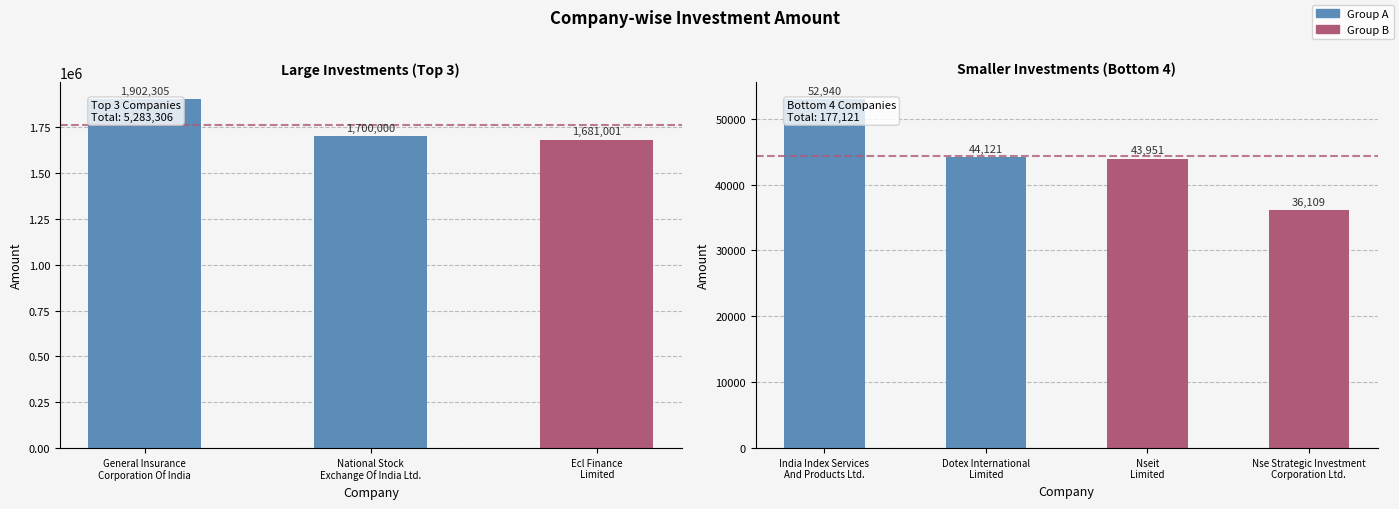

Approximately how many times larger is the value at Dotex International Limited compared to Nseit Limited?

1.0